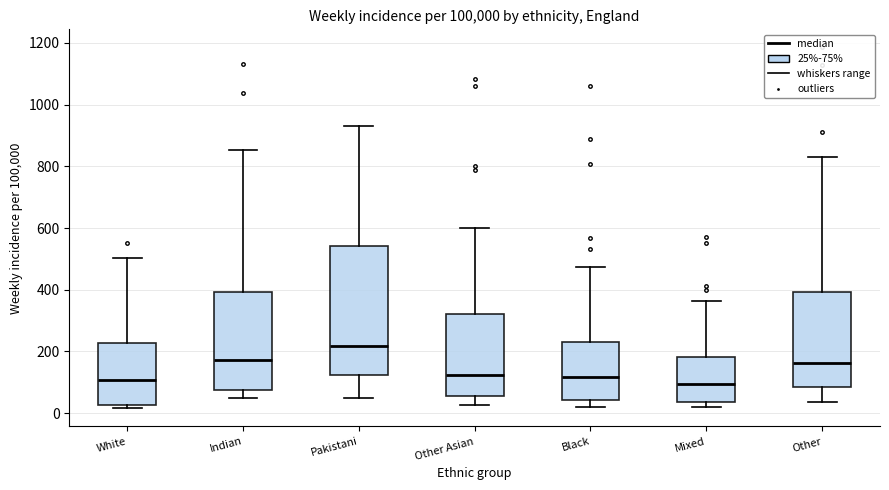

Where does the median line of the box for Other sit on the y-axis? The values are not printed on the chart, so give them approximately, as read against the axis.

160